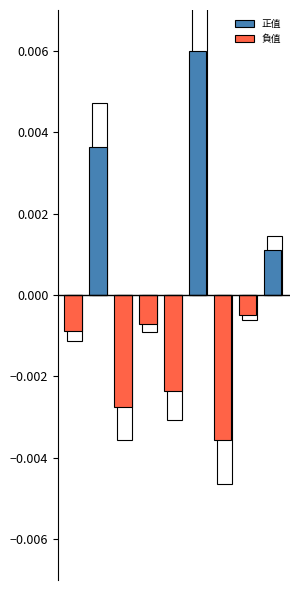

How many data points in 正值 are above 0?

3